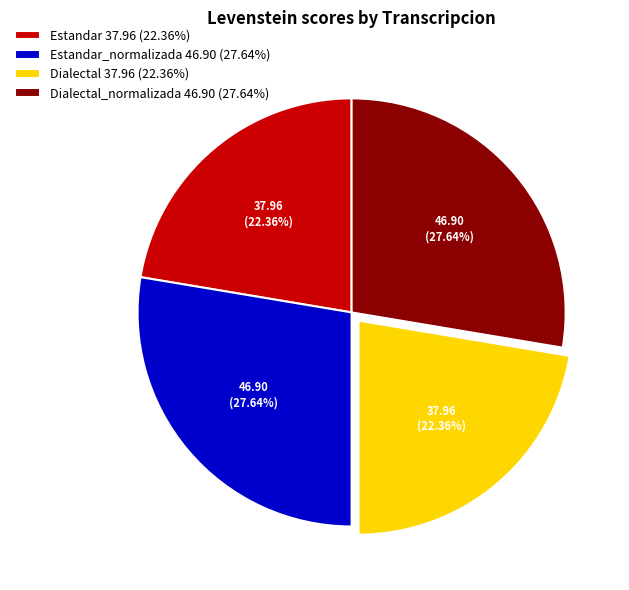

Does Dialectal_normalizada 46.90 (27.64%) represent more than half of the total?

No